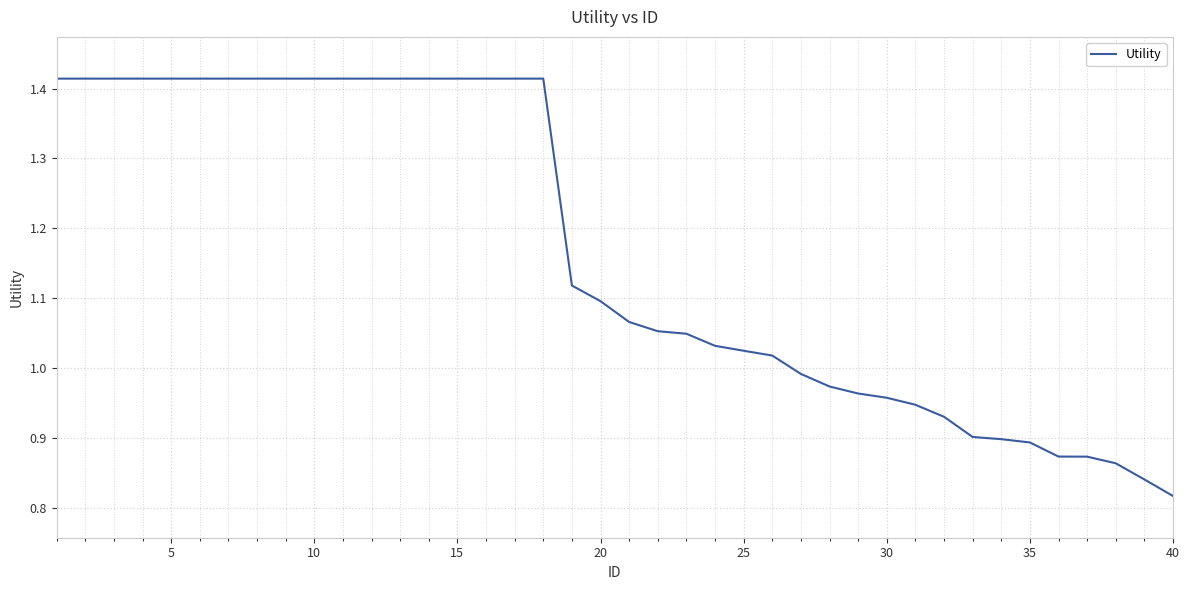

Does the chart have visible grid lines?

Yes